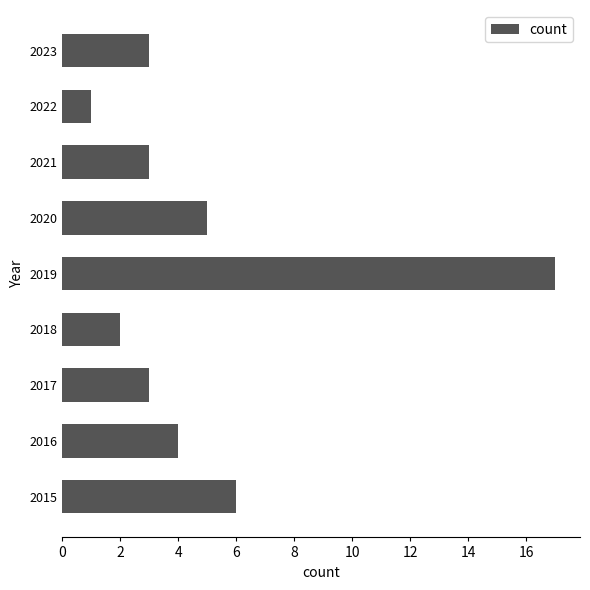

Are the bars grouped side by side (vs. stacked)?

No